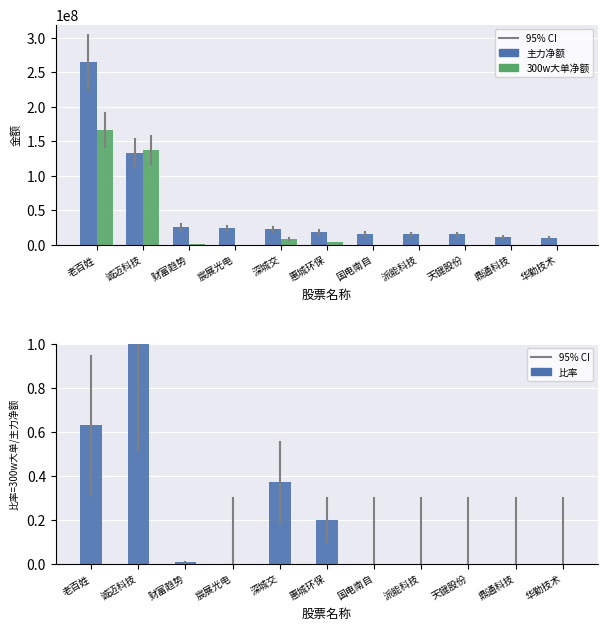

Which category has the lowest value in the 主力净额 series?

华勤技术